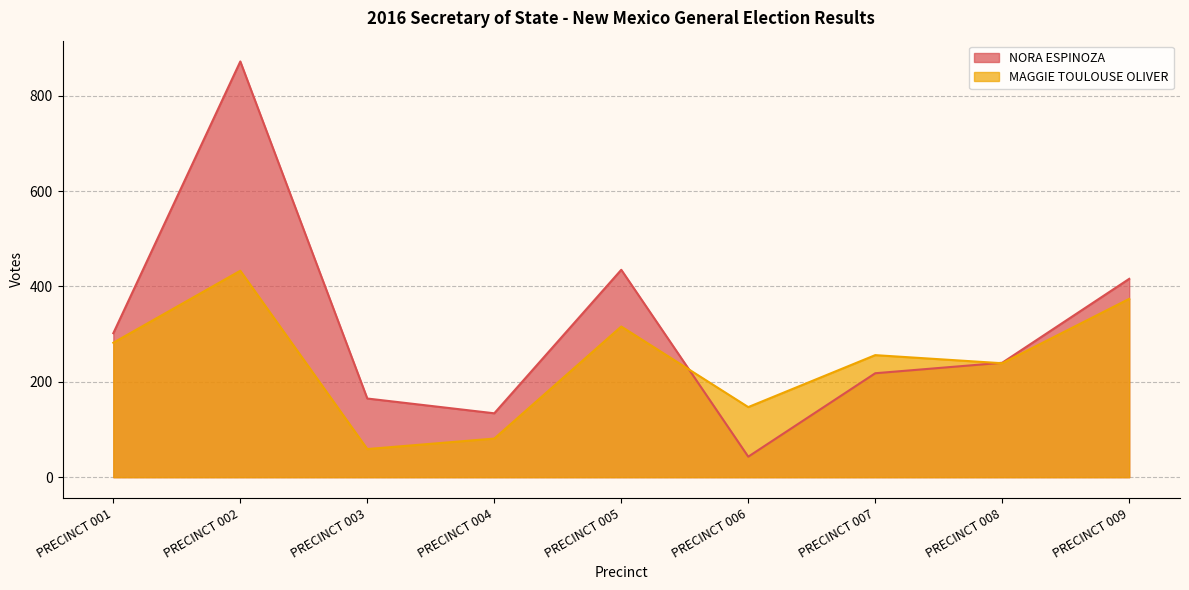

Which series has the largest total across all categories?

NORA ESPINOZA